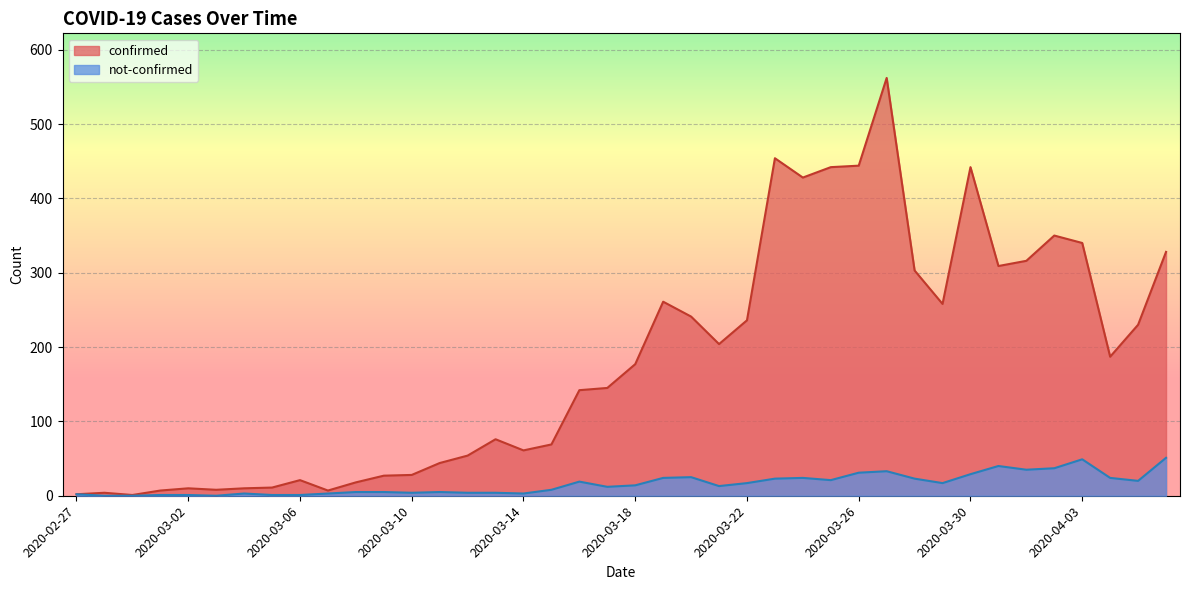

What value does the not-confirmed series have at 2020-03-29, to the nearest 5?

15